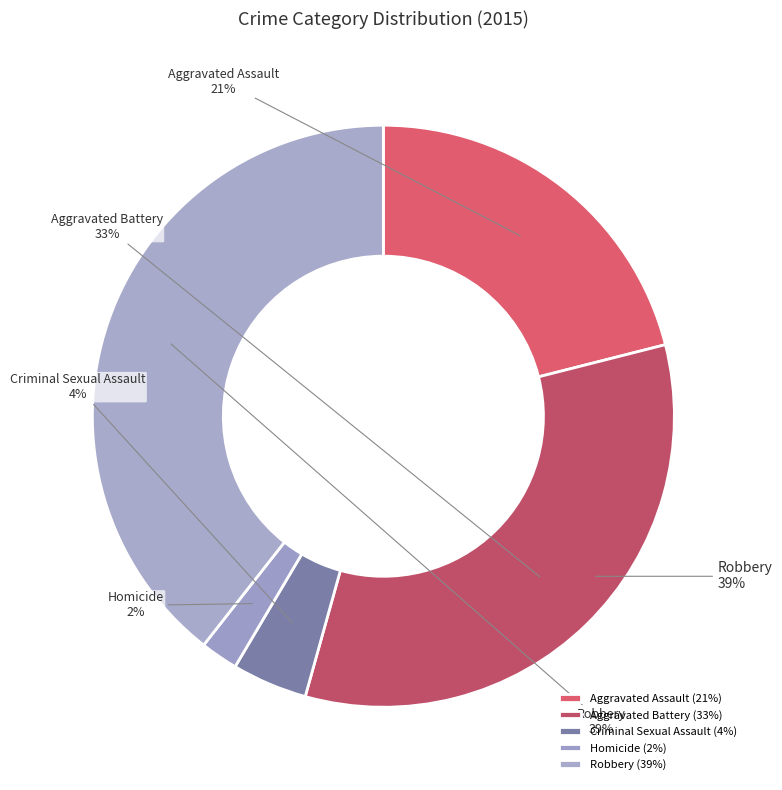

The Homicide slice represents 2% of the pie. True or false?

True